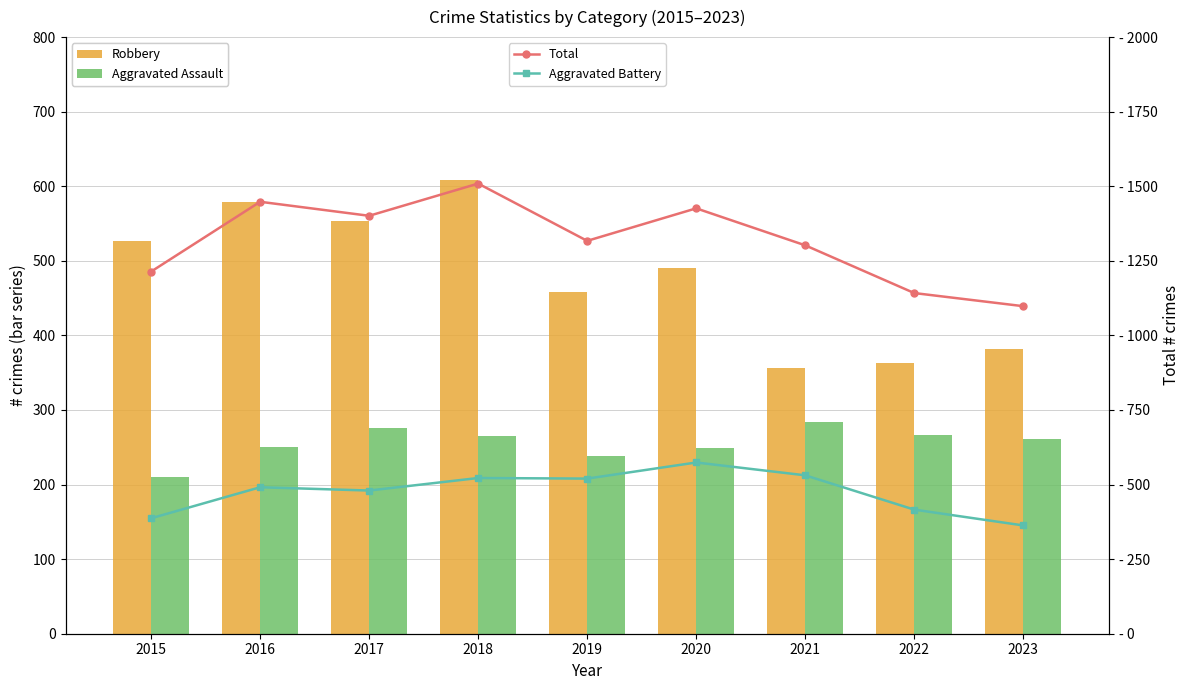

What is the highest value of the Aggravated Assault series?

284